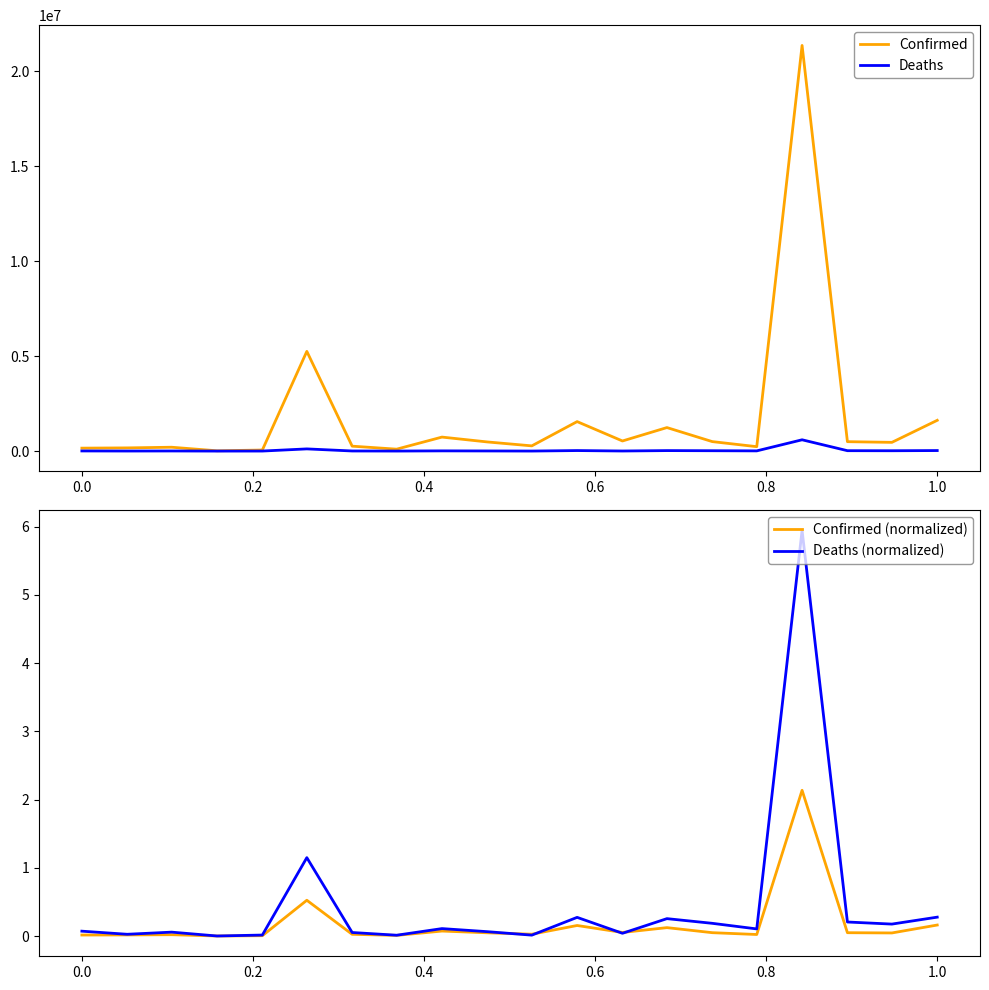

What is the value of the Confirmed point at the 13th from the left?

532149.0